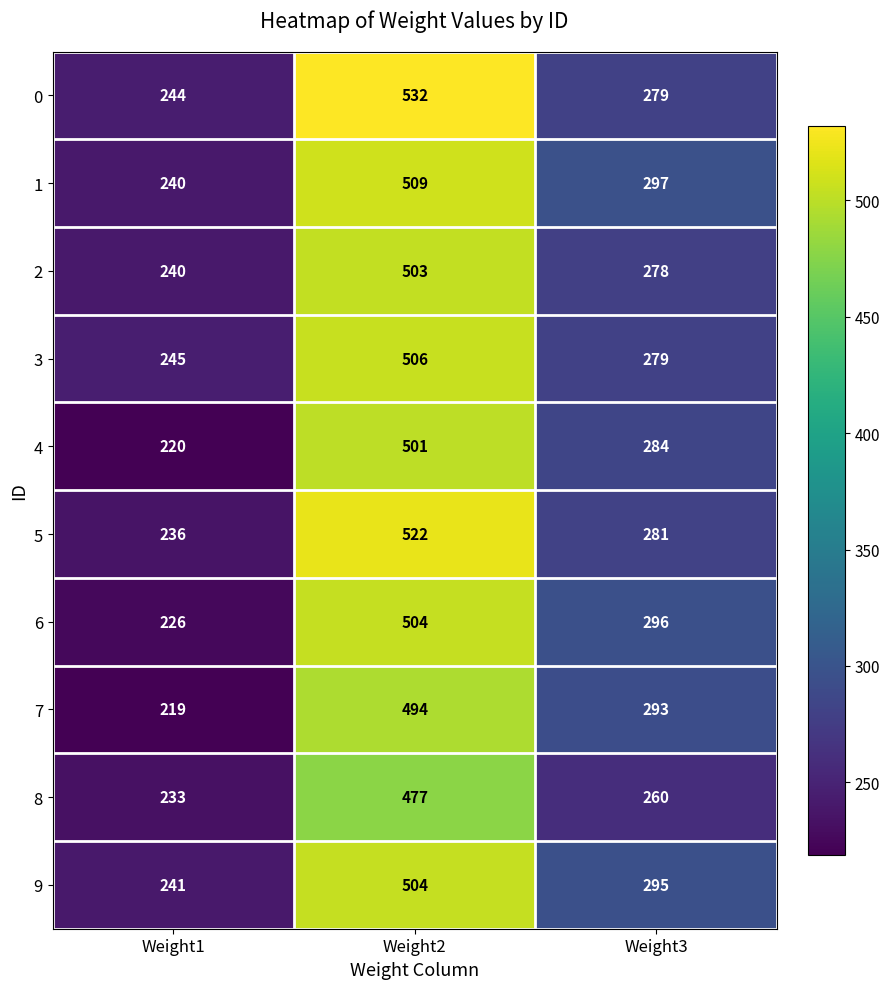

Reading right to left, what are all the values shown in this chart?

0: 279	532	244
1: 297	509	240
2: 278	503	240
3: 279	506	245
4: 284	501	220
5: 281	522	236
6: 296	504	226
7: 293	494	219
8: 260	477	233
9: 295	504	241